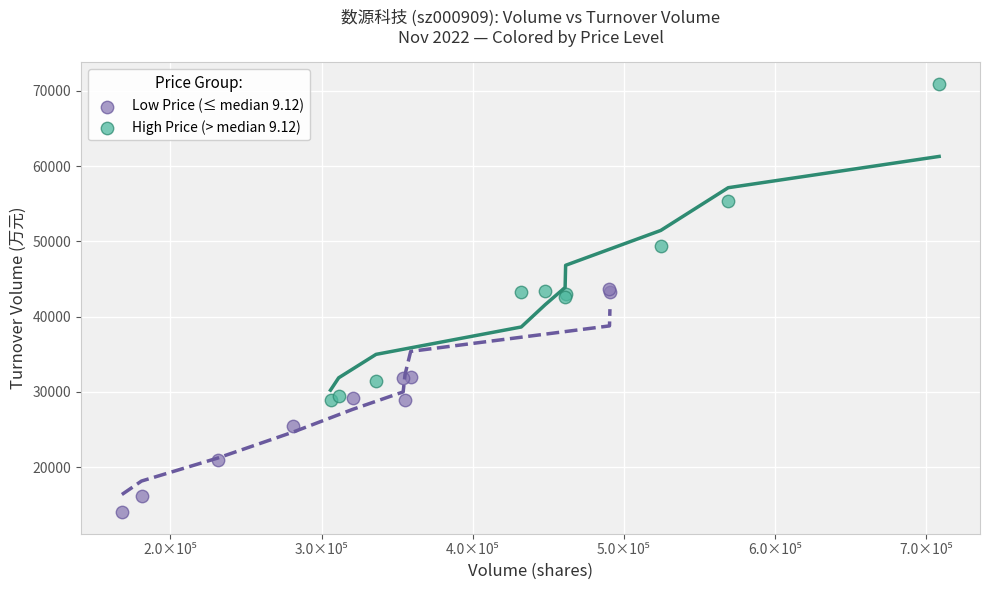

Which series reaches the maximum Y coordinate?

High Price (> median 9.12)